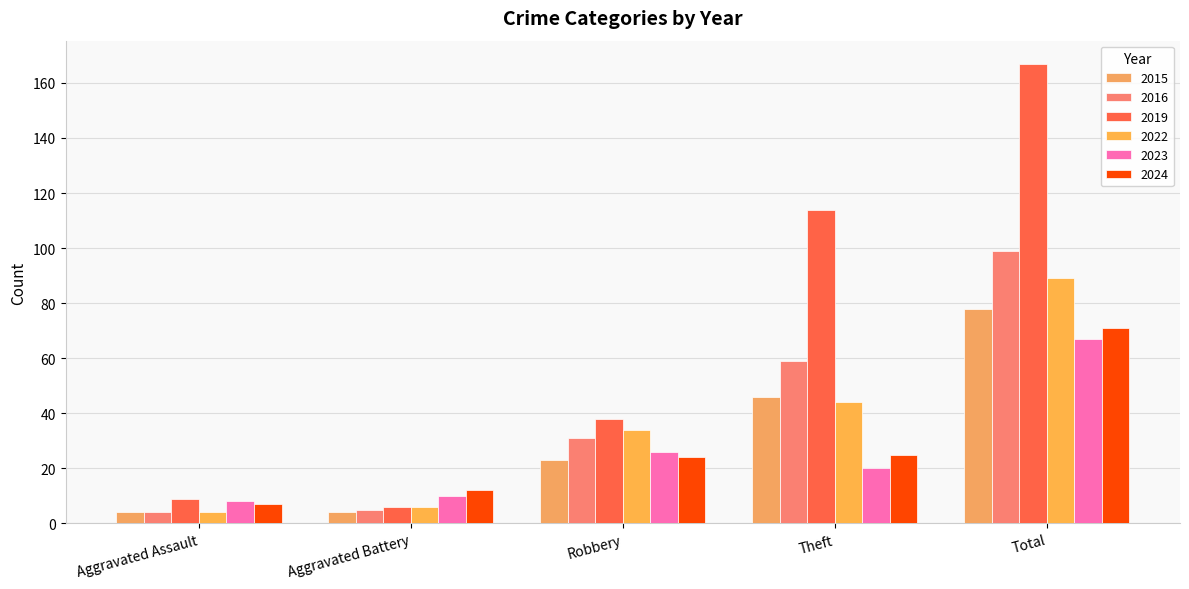

Reading left to right, transcribe all the data shown in this chart.

2015: Aggravated Assault=4	Aggravated Battery=4	Robbery=23	Theft=46	Total=78
2016: Aggravated Assault=4	Aggravated Battery=5	Robbery=31	Theft=59	Total=99
2019: Aggravated Assault=9	Aggravated Battery=6	Robbery=38	Theft=114	Total=167
2022: Aggravated Assault=4	Aggravated Battery=6	Robbery=34	Theft=44	Total=89
2023: Aggravated Assault=8	Aggravated Battery=10	Robbery=26	Theft=20	Total=67
2024: Aggravated Assault=7	Aggravated Battery=12	Robbery=24	Theft=25	Total=71